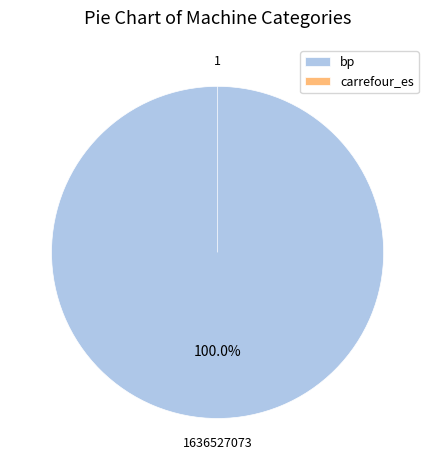

What is the largest slice in the pie chart?

bp